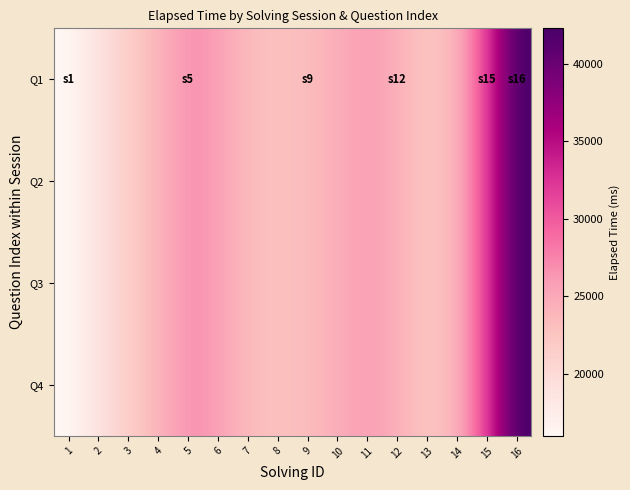

List the series in order of their peak value, lowest first.

Q1, Q2, Q3, Q4